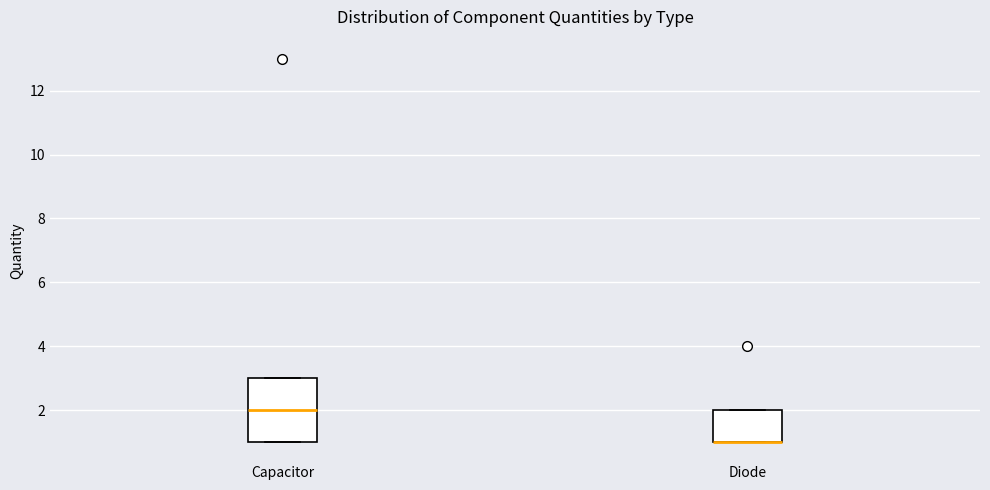

Reading left to right, transcribe this box plot: for each box, give where its median line is, the range the box spans, and where its two whiskers end, as read against the y-axis. The values are not printed on the chart, so give them approximately, as read against the axis.

Capacitor: median 2, box 1 to 3, whiskers 1 to 3
Diode: median 1 (drawn on the box's lower edge), box 1 to 2, whiskers 1 to 2